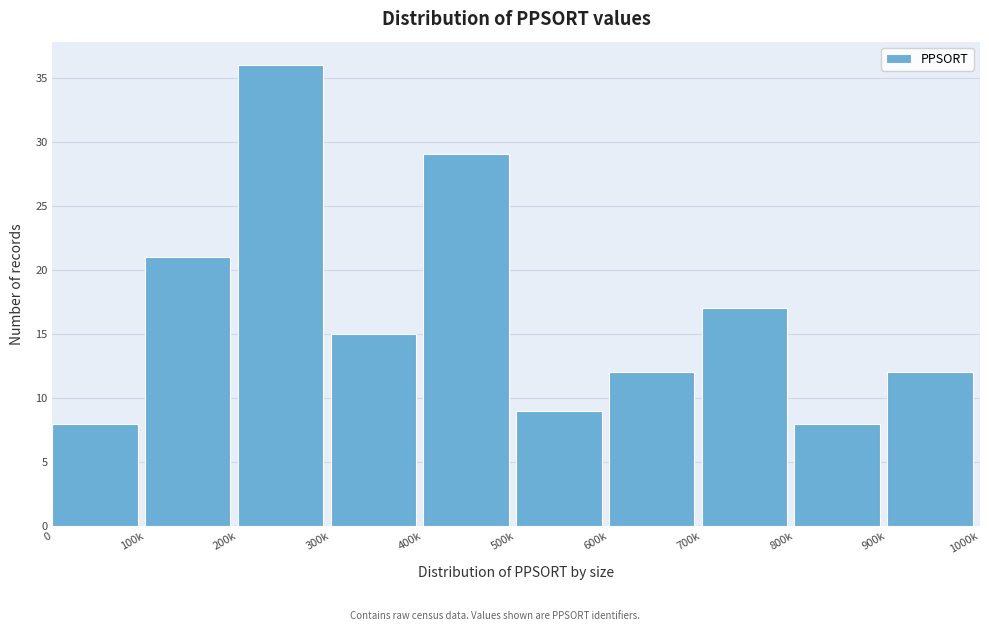

Reading left to right, what are all the values shown in this chart?

8	21	36	15	29	9	12	17	8	12